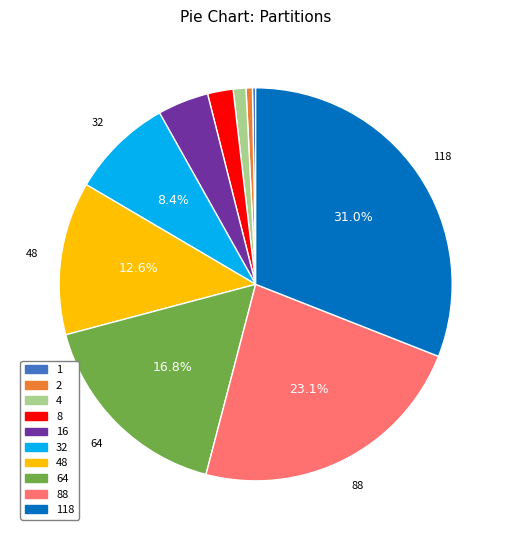

Does any single category account for the majority?

No